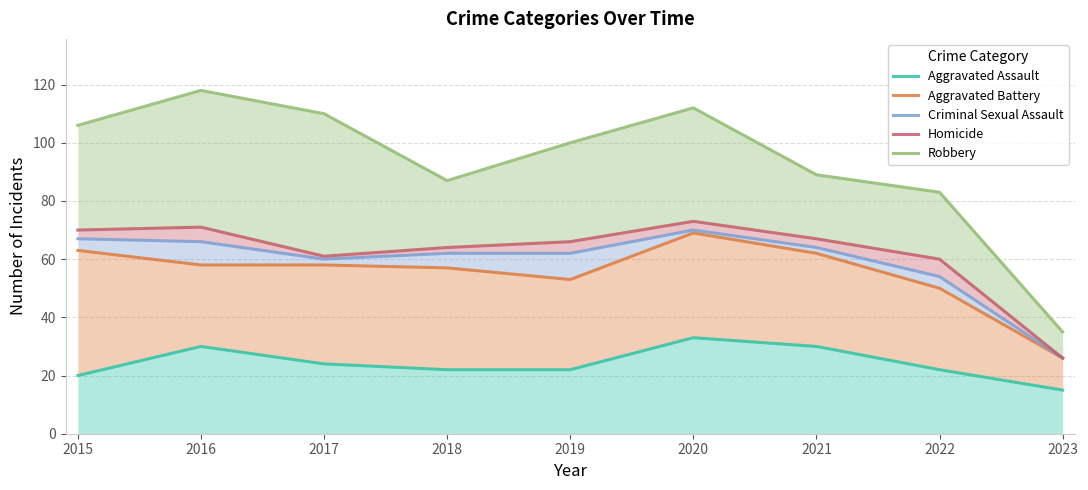

Which category has the lowest value in the Robbery series?

2023